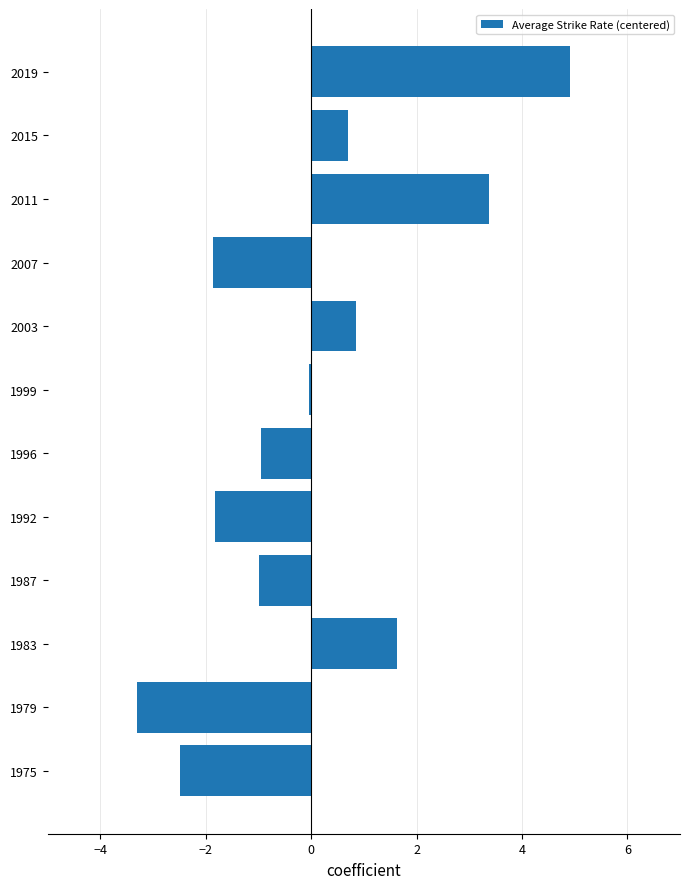

Is it true that the value at 2019 is 7.5?

False